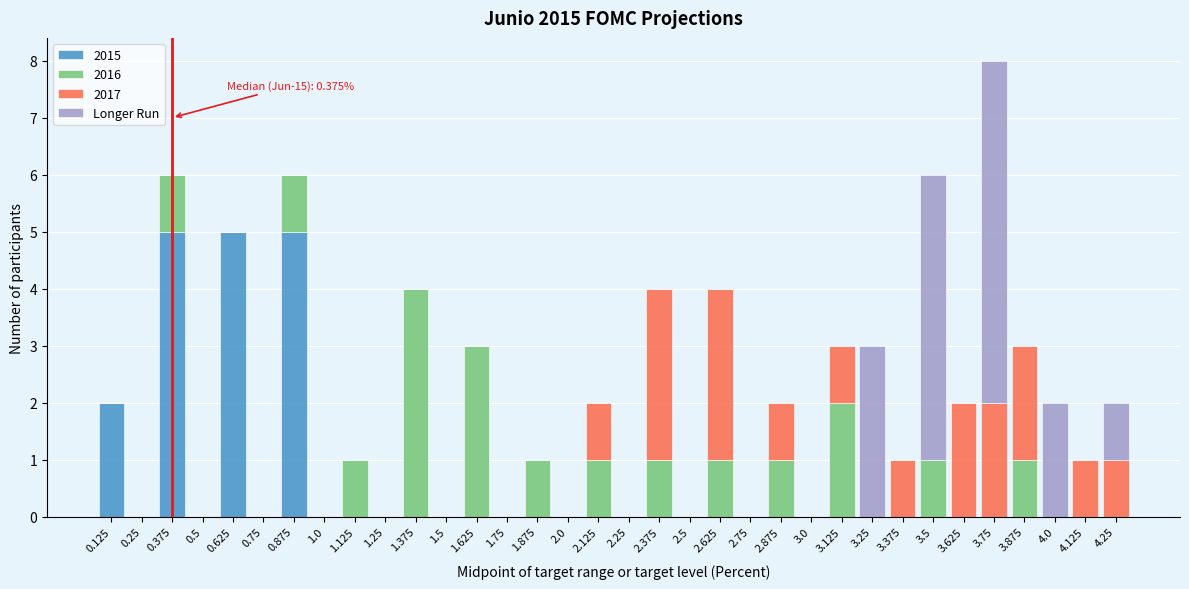

The value of 2015 at 2.125 is 0. True or false?

True